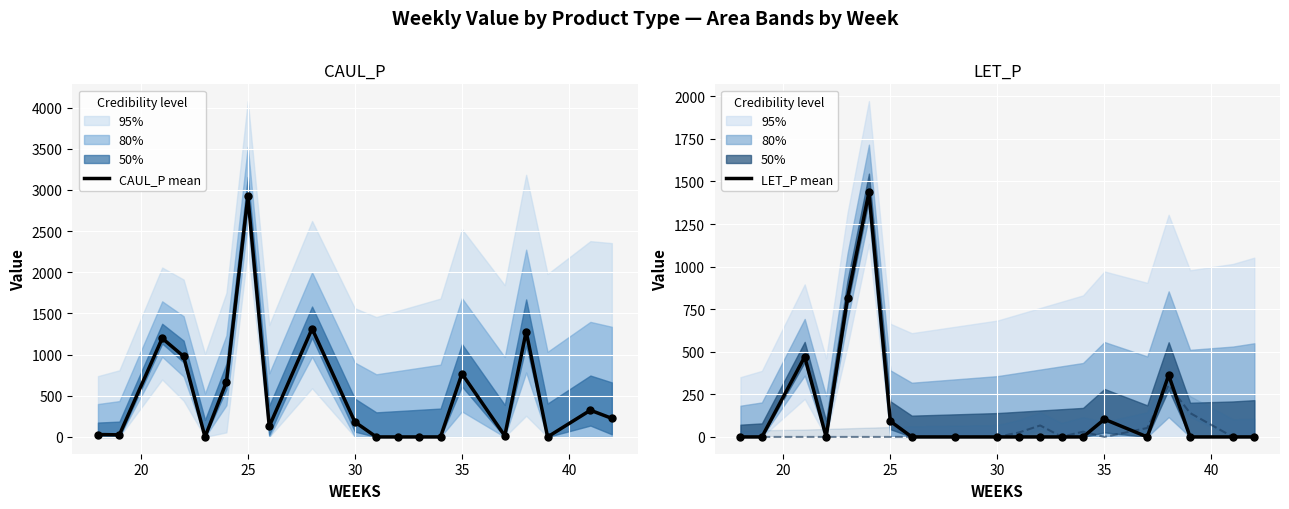

Which series has the largest total across all categories?

CAUL_P mean